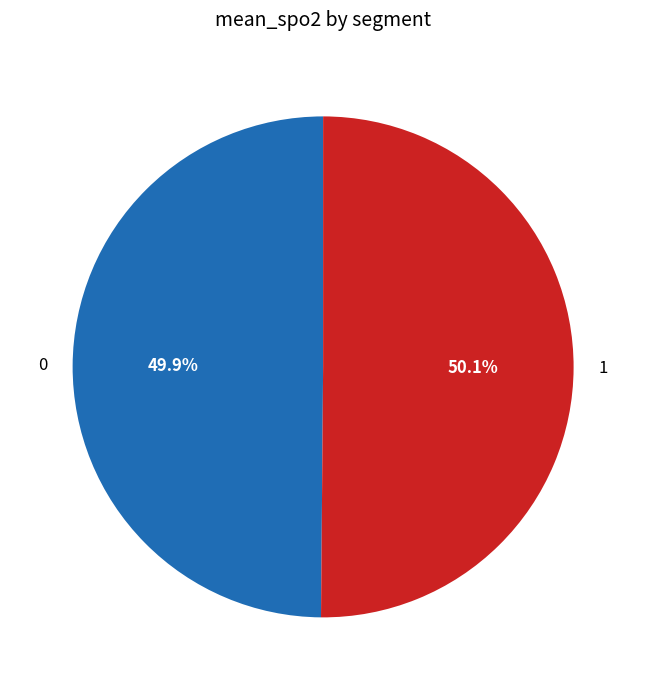

What percentage is the 1 slice, to the nearest percent?

50%